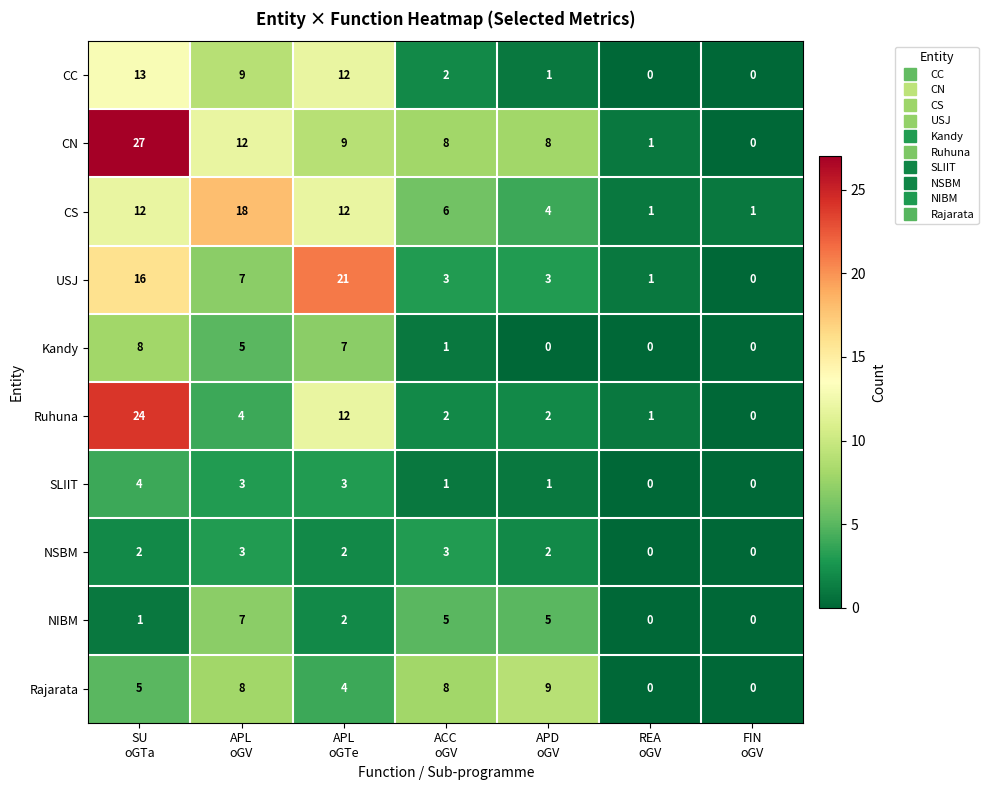

Which series has the widest spread of values?

CN